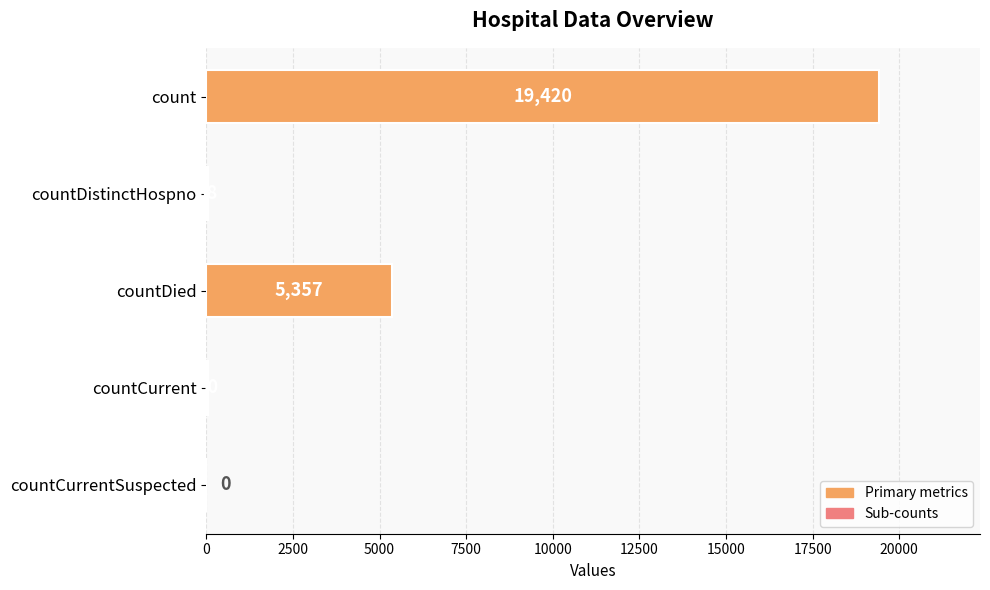

The value at countDistinctHospno is 38. True or false?

True